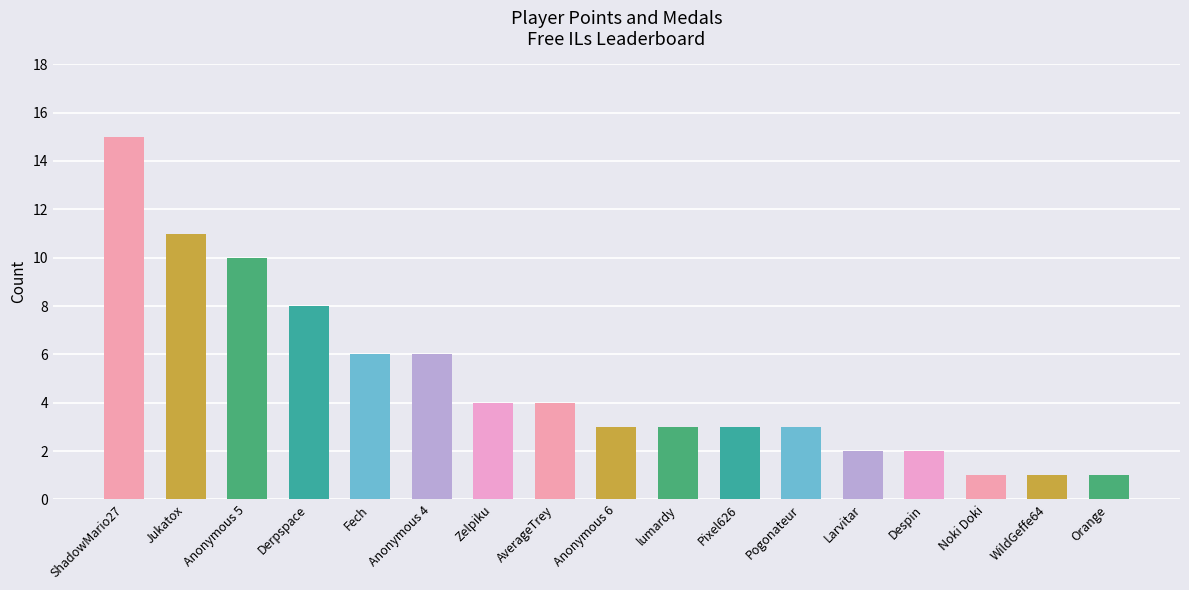

What is the label of the 10th bar from the left?

lumardy